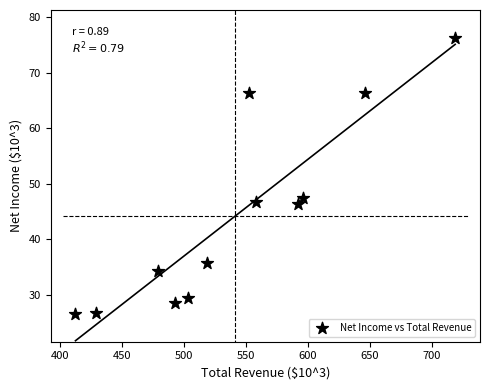

What is the range of Y values (max minus min)?

49.7